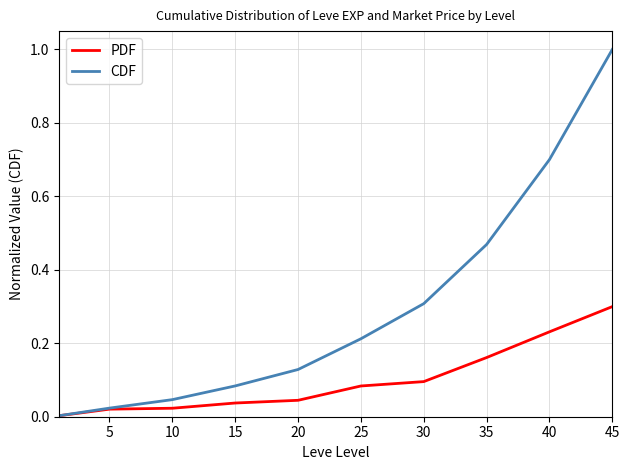

What is the highest value of the PDF series?

0.3